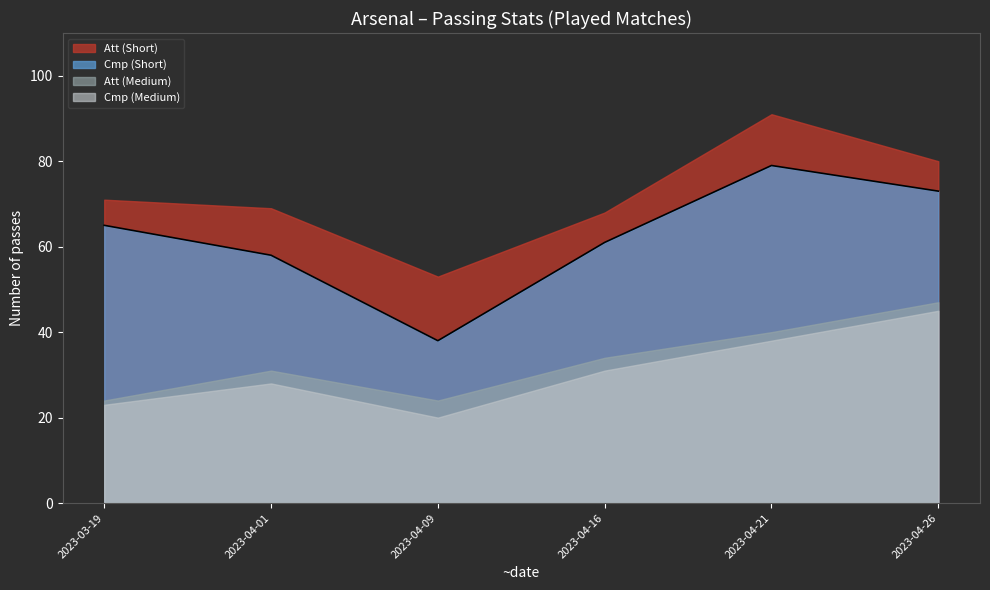

True or false: Att (Short) has a value of 80 at Matchweek 33.

True